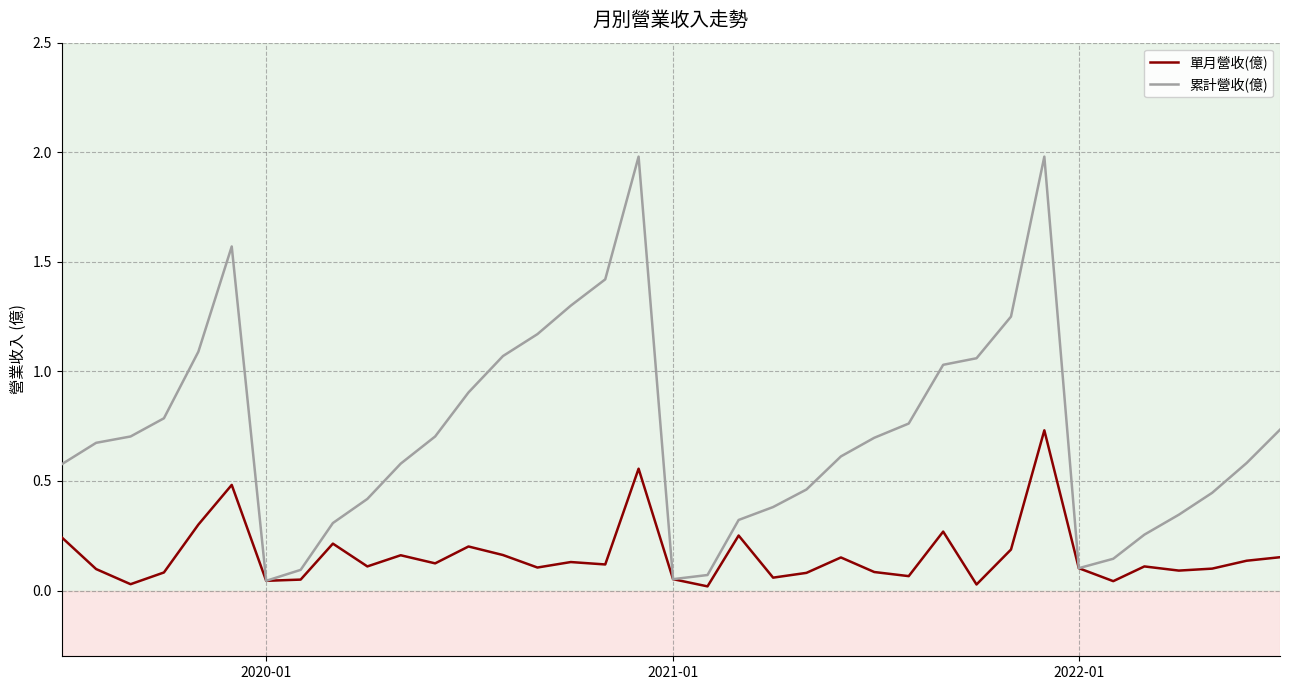

Rank the series by their average value, from lowest to highest.

單月營收(億), 累計營收(億)